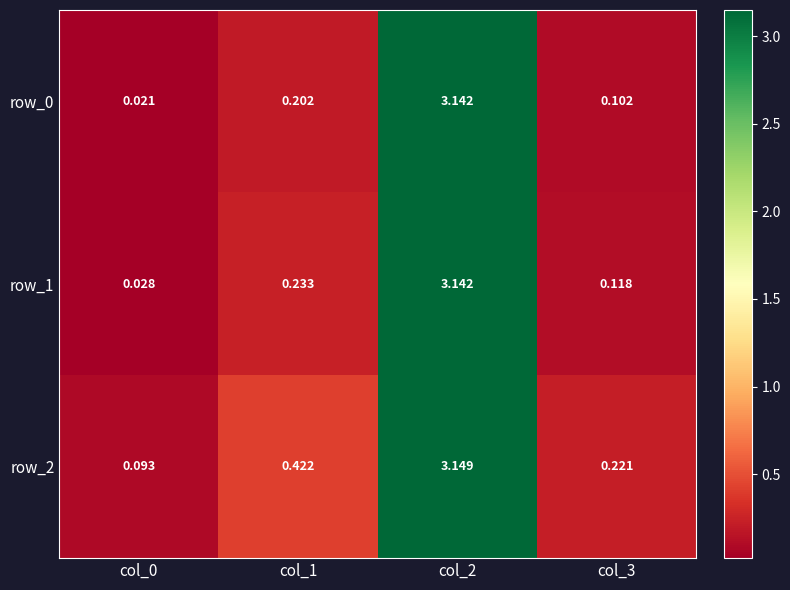

At how many categories does at least one series exceed 1?

1